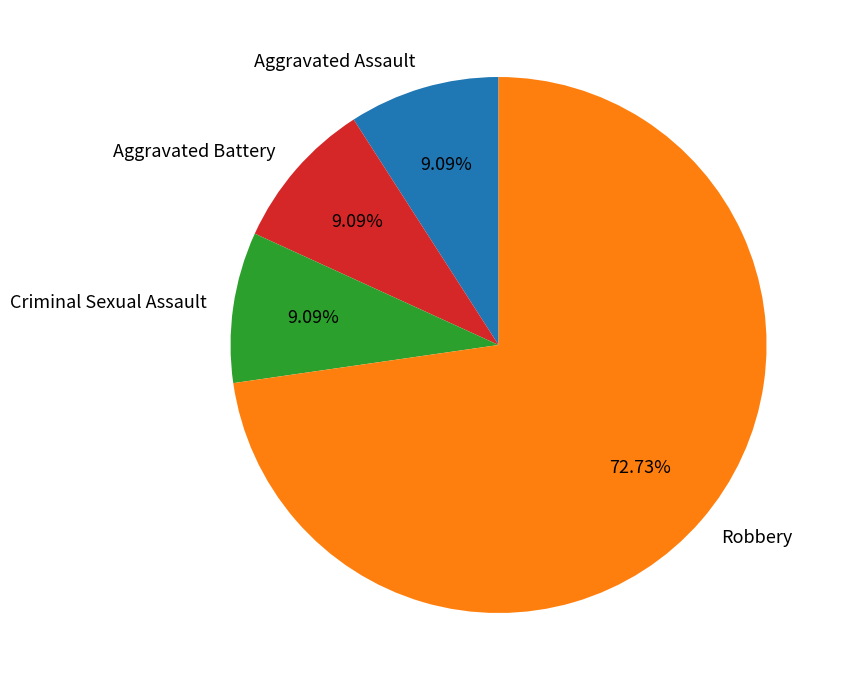

Combined, what portion of the pie is Aggravated Assault and Criminal Sexual Assault?

18.2%